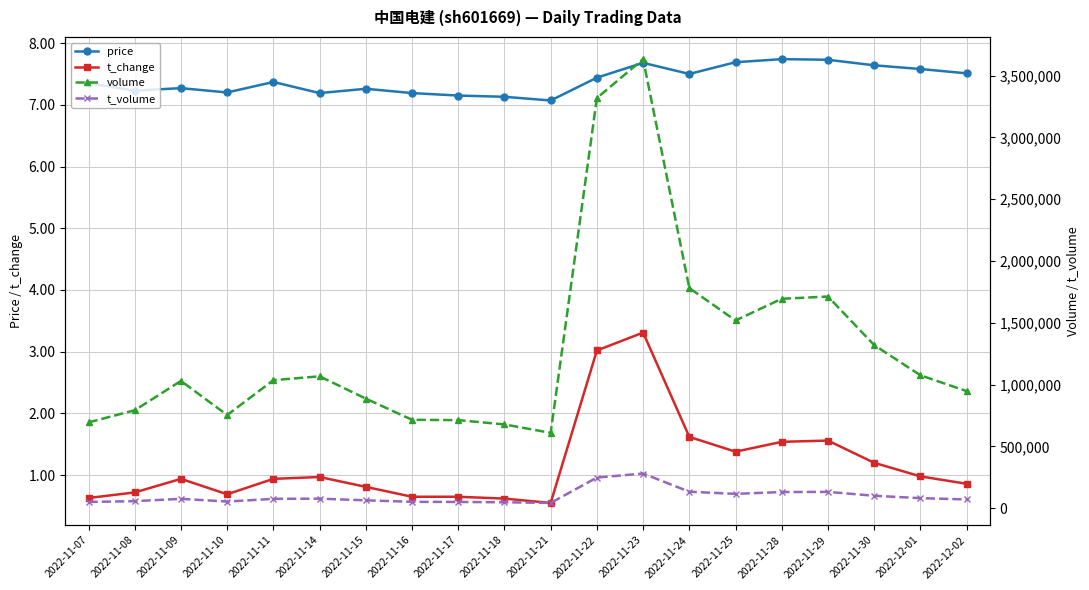

What is the sum of the price values at 2022-11-30 and 2022-11-17?

14.8